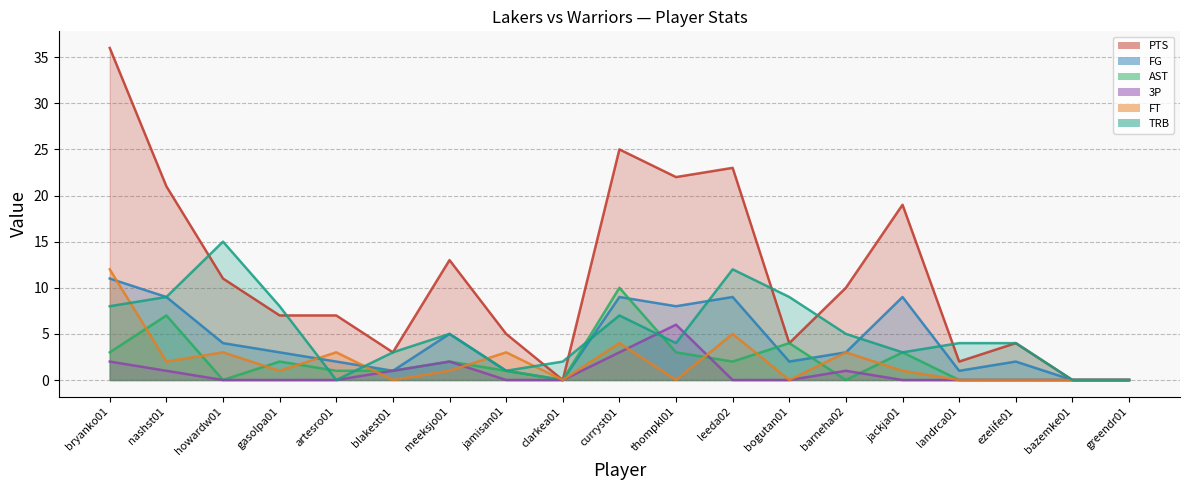

At which label is FG closest to 5?

meeksjo01